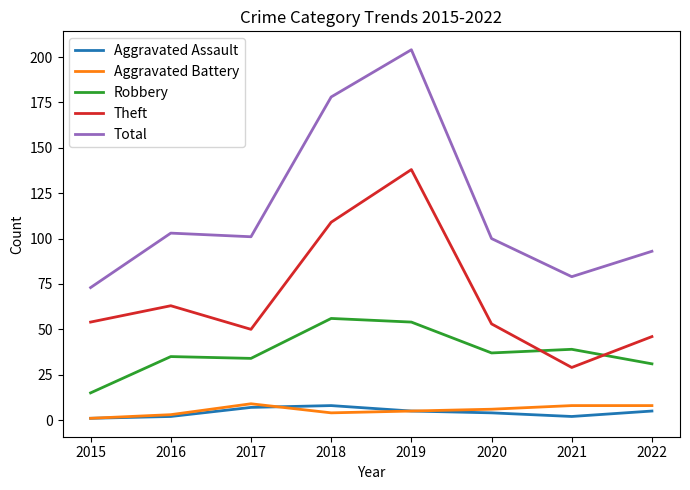

Does the chart display data point markers on the line(s)?

No